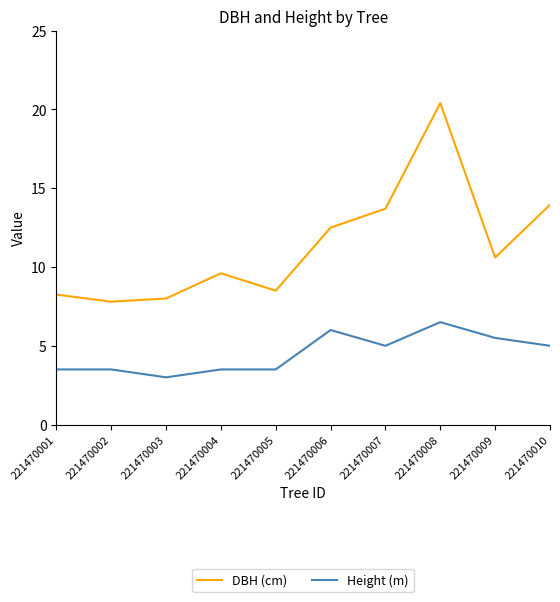

Does the chart have visible grid lines?

No